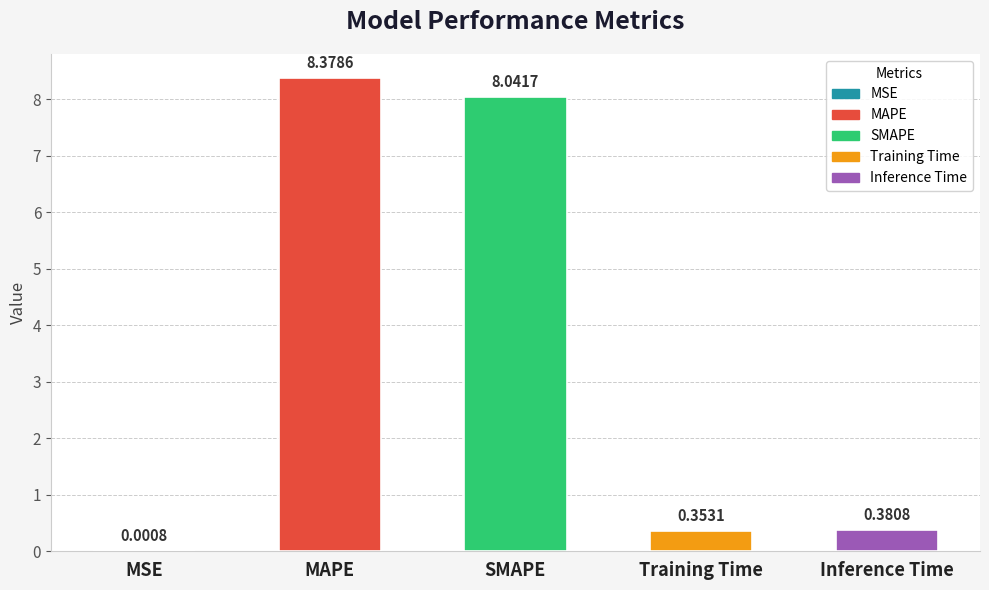

What is the average value?

3.4